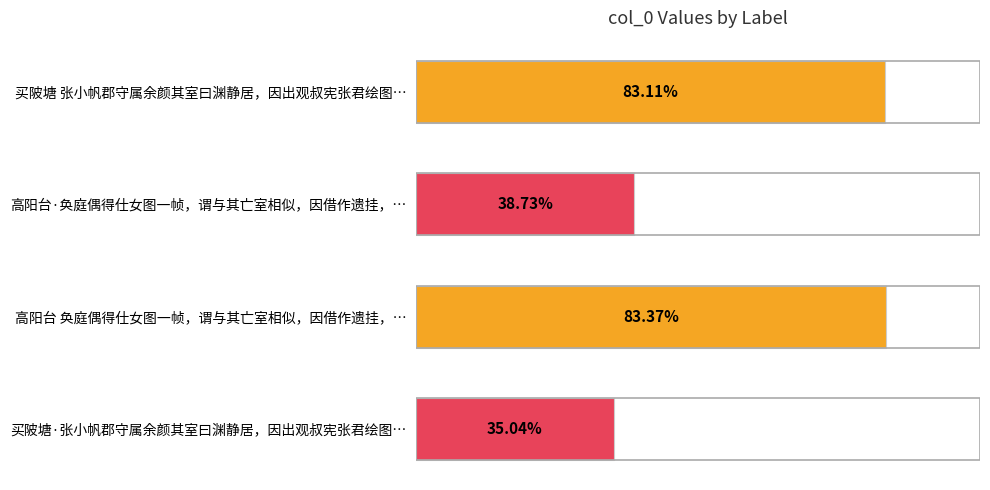

Does the chart contain any negative values?

No